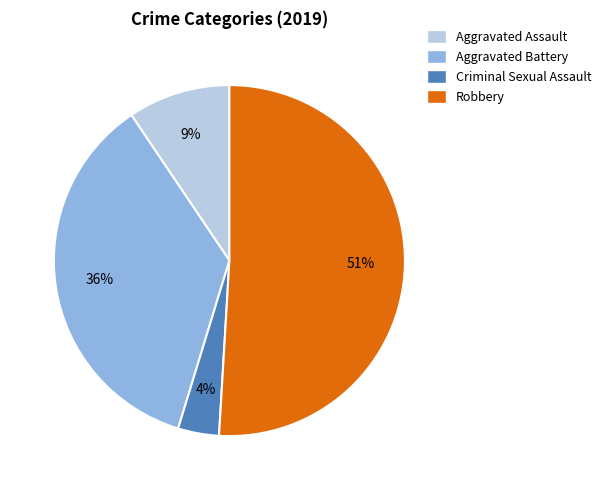

Is there a majority slice in this chart?

Yes